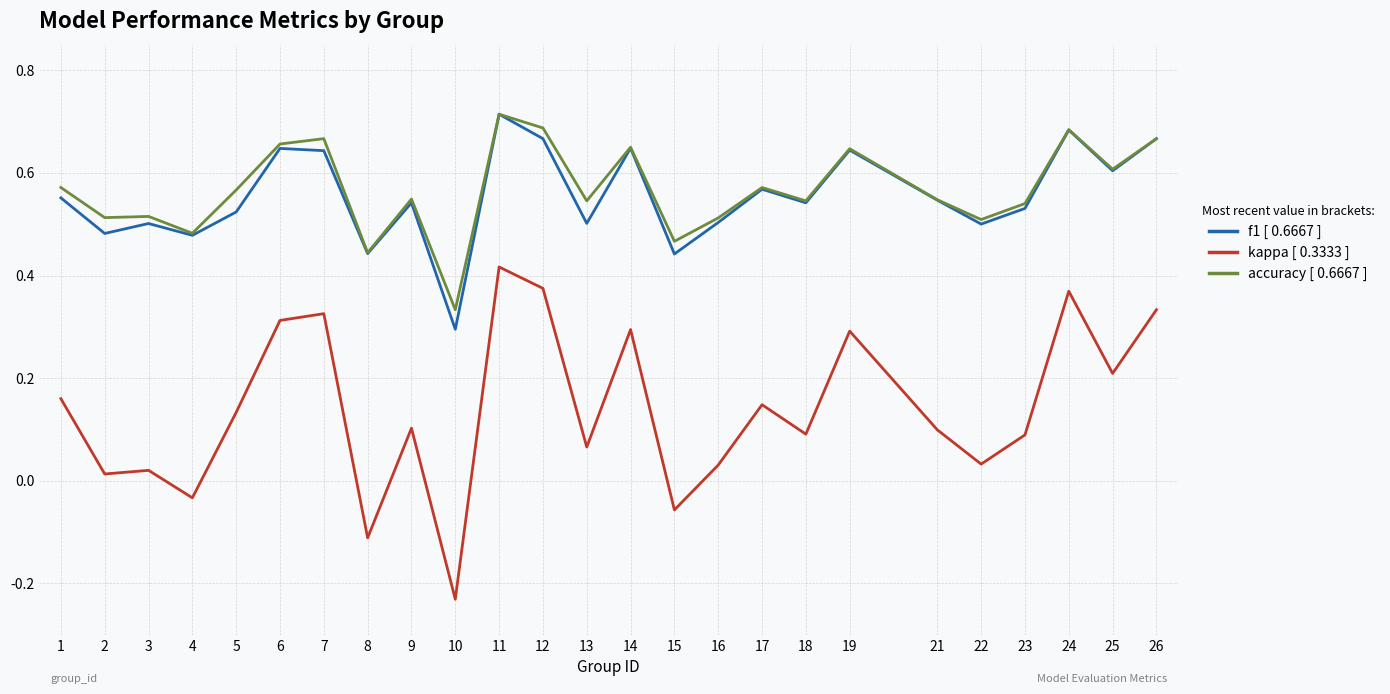

At which category does the chart reach its peak across all series?

11